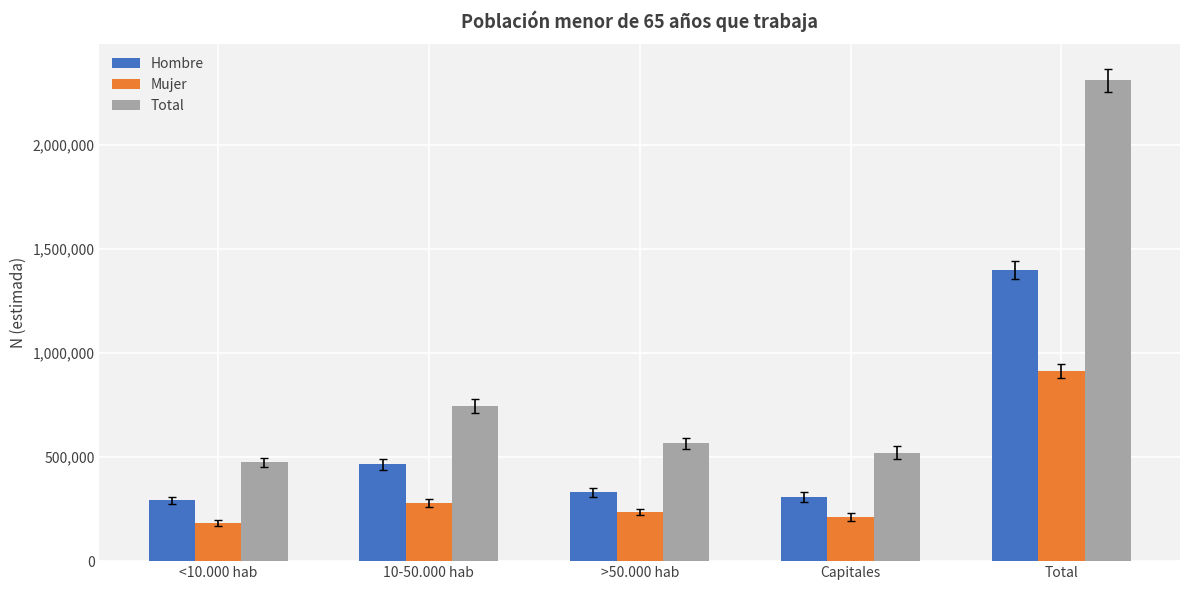

How many data points does each series have?

5